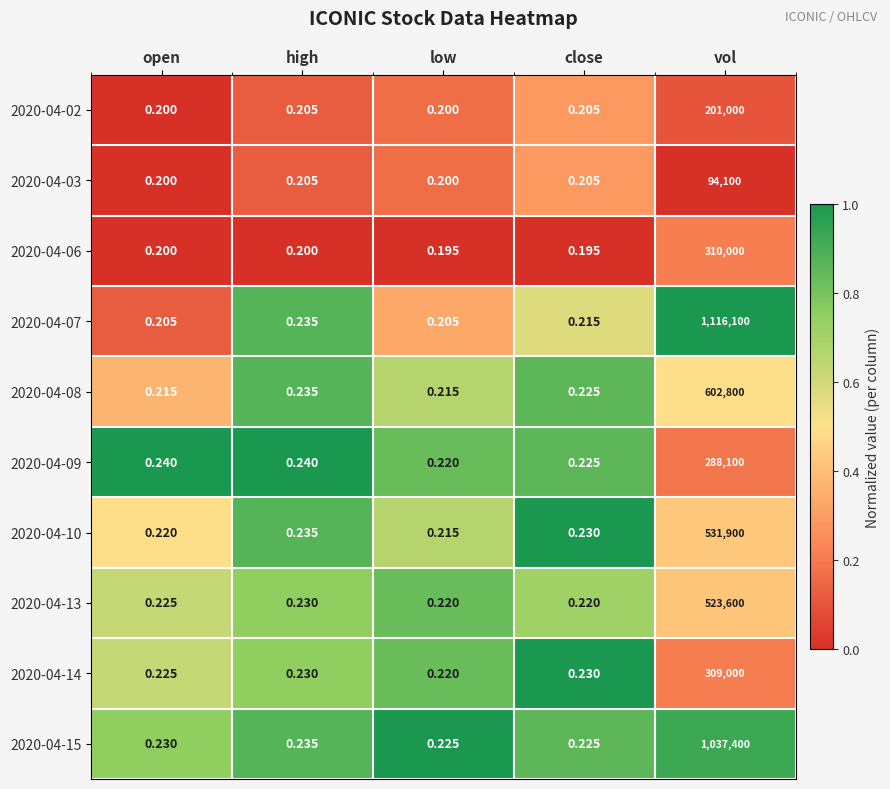

Rank the categories by 2020-04-10 value from highest to lowest.

vol, high, close, open, low